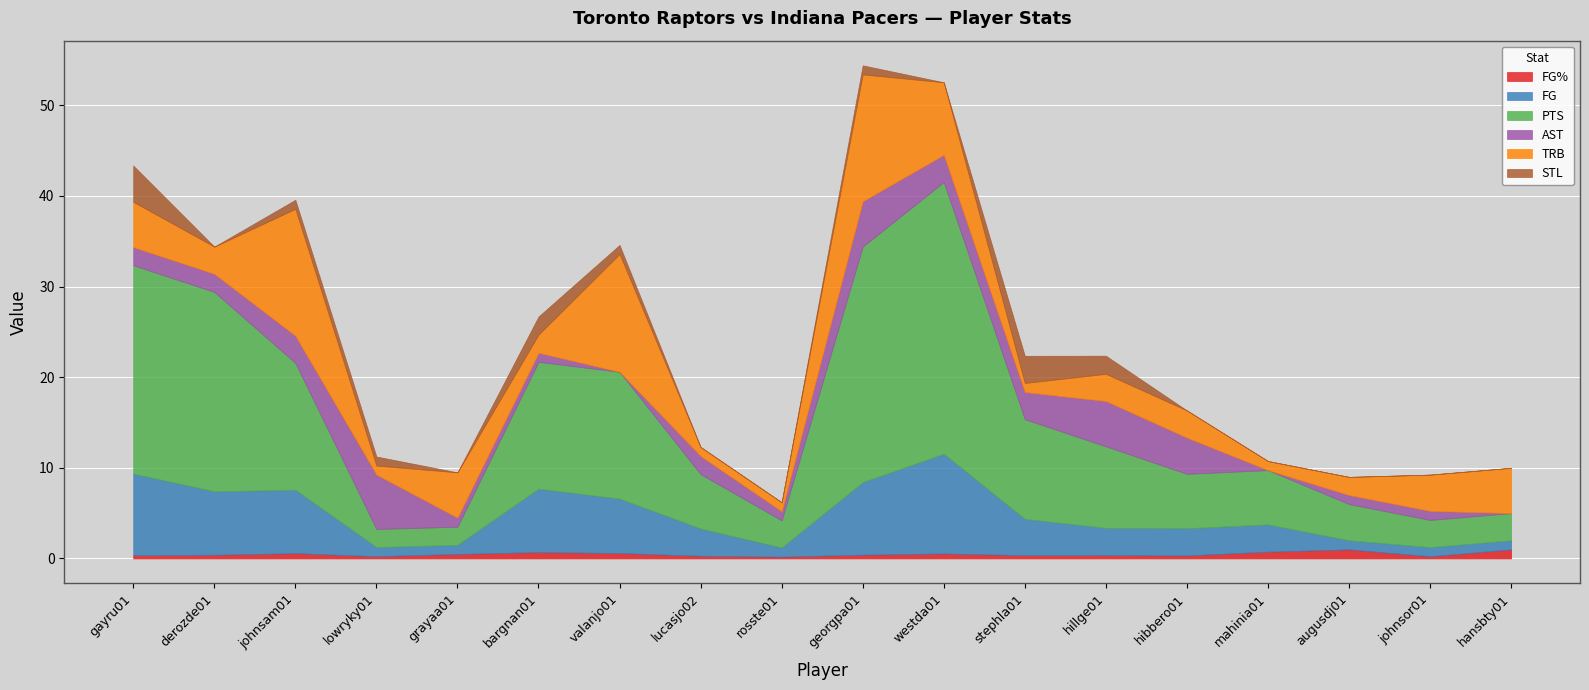

Which label corresponds to the largest value in the chart?

westda01